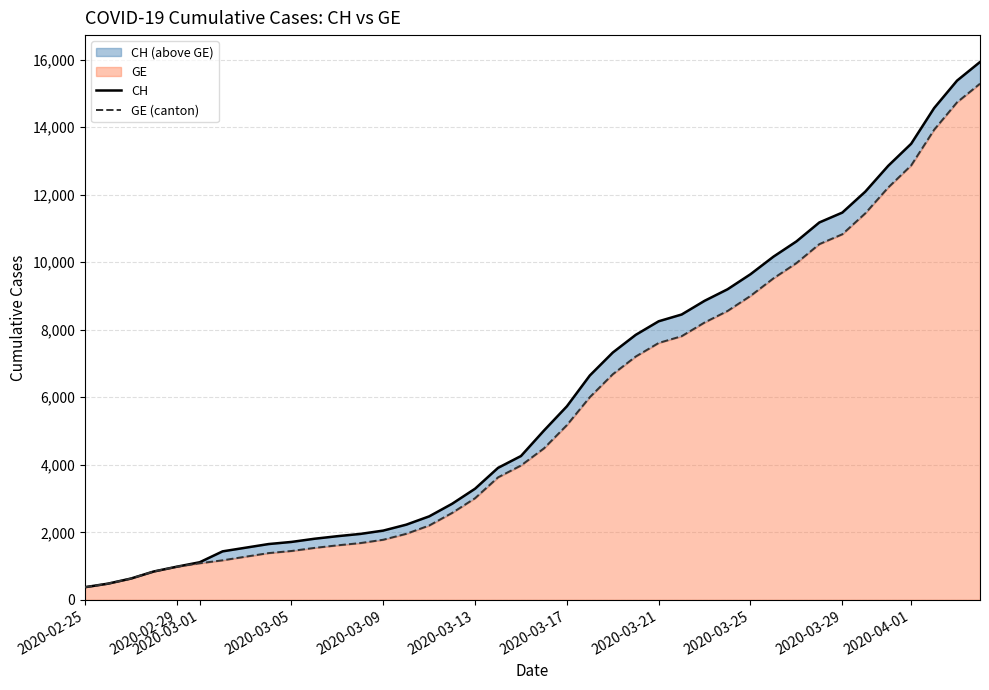

True or false: GE and CH cross at least once.

False